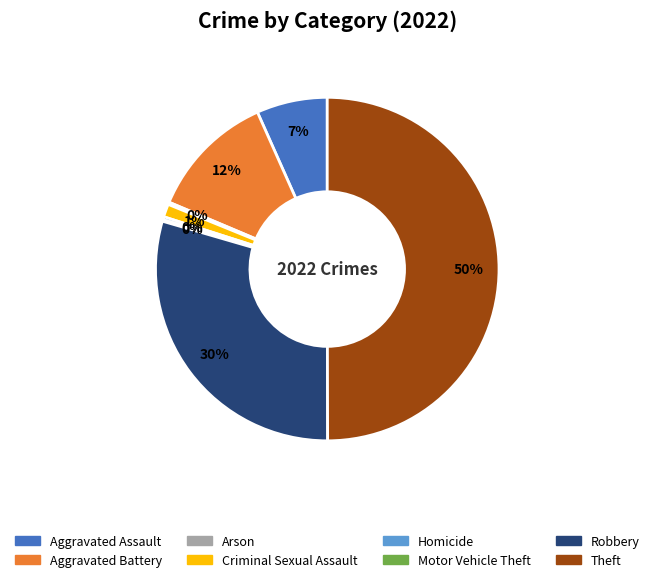

To the nearest percent, what percentage of the pie is Aggravated Battery?

12%